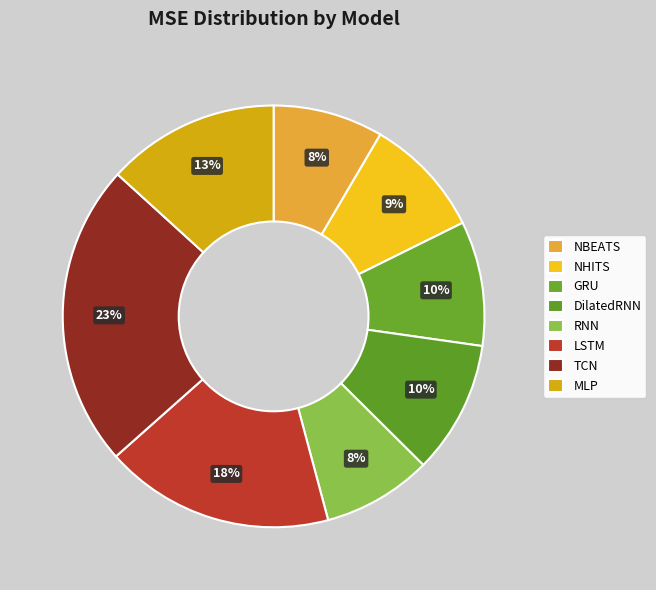

How many segments does this pie chart have?

8